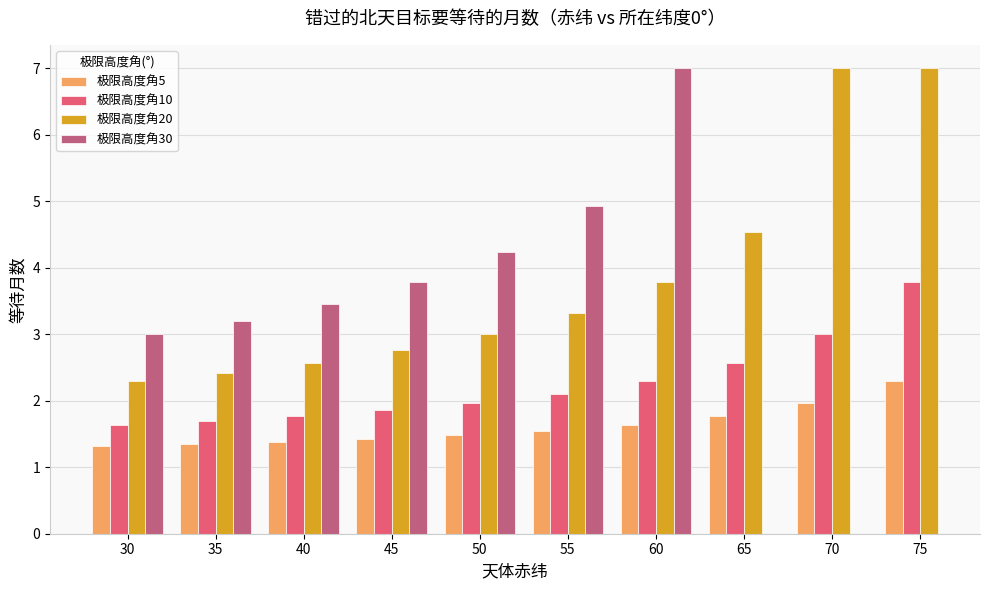

What is the difference between the maximum and minimum values in the 极限高度角5 series?

1.0